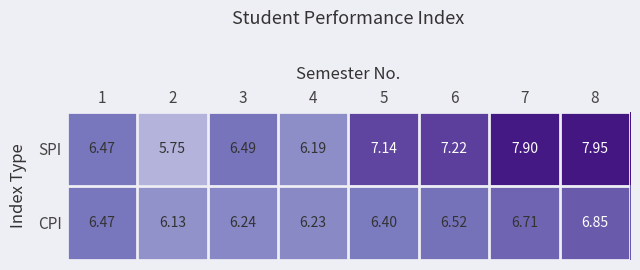

Which series changed the most between 3 and 8?

SPI